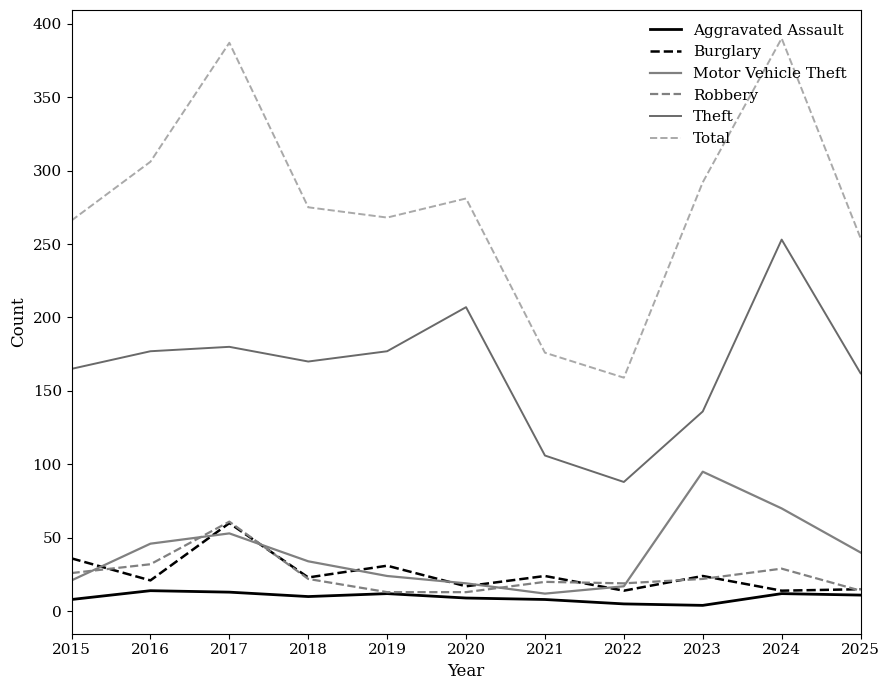

True or false: Robbery has more than 2 points higher than both neighbors.

True